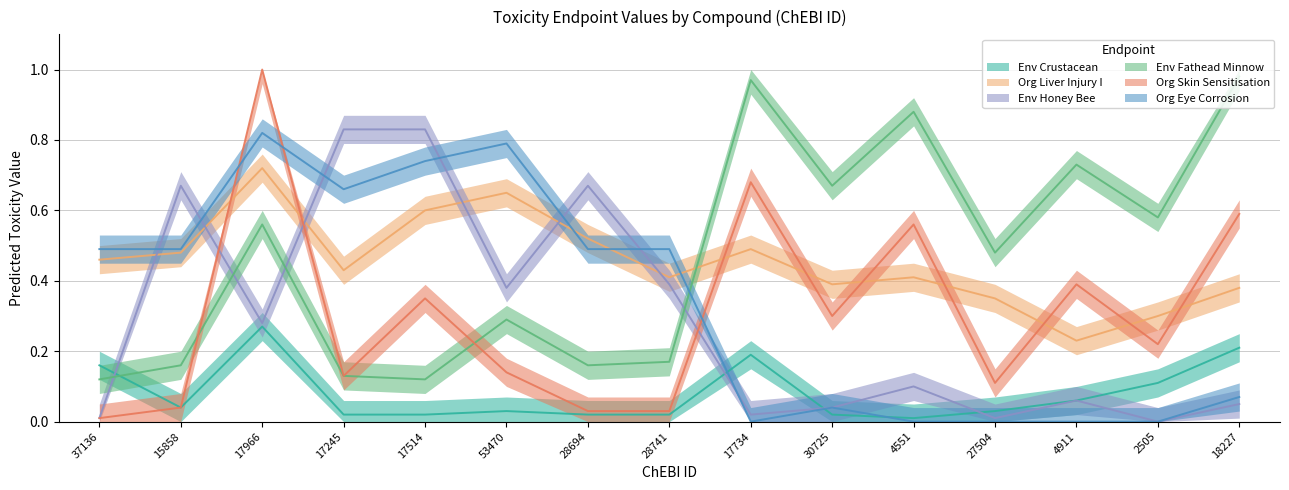

Where is the first local minimum for value_Org_Eye_Corrosion?

17245